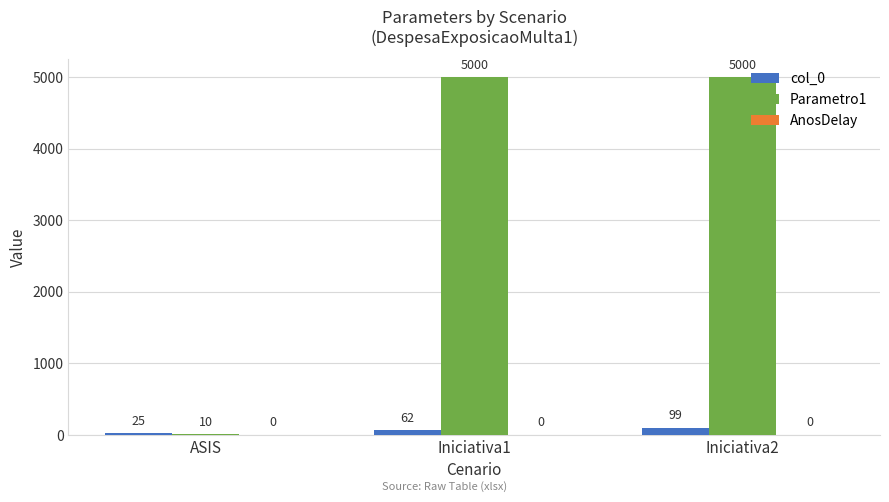

What is the greatest value displayed?

5000